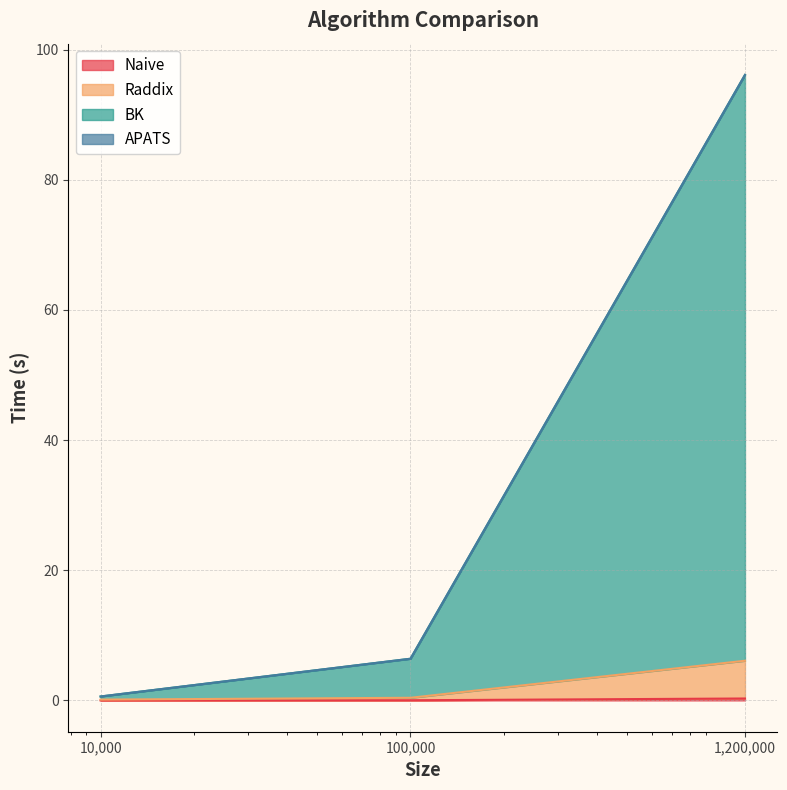

True or false: BK has a value of 62.7 at 1200000.

False